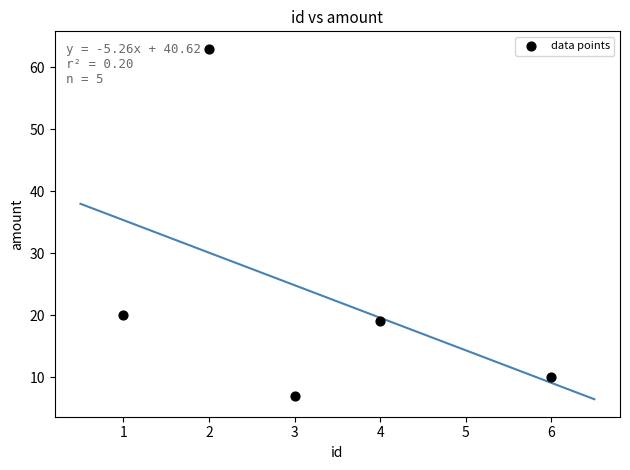

What Y value in the scatter plot is closest to 35?

20